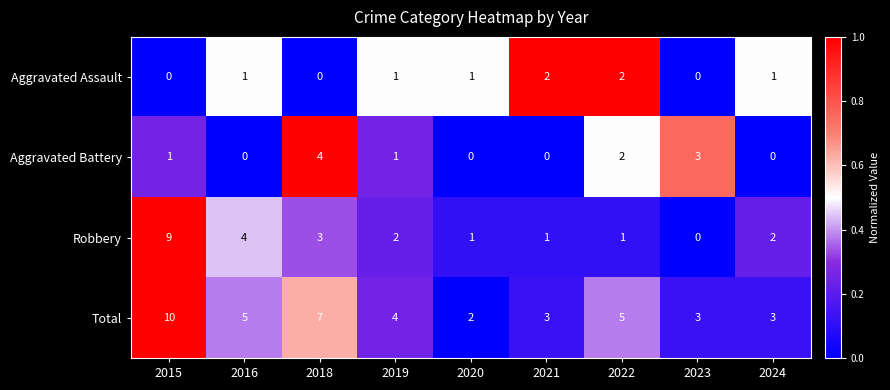

The Aggravated Battery series shows 0 at 2021. True or false?

True